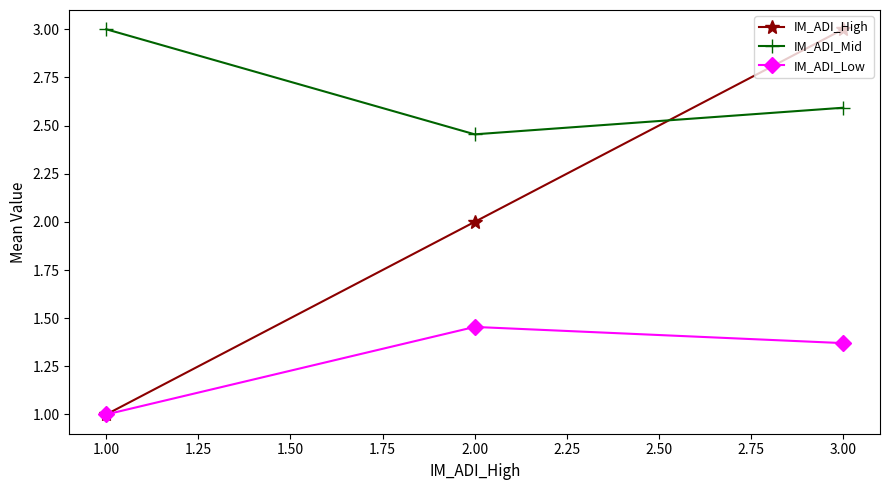

How many IM_ADI_High values are between 1 and 3?

3